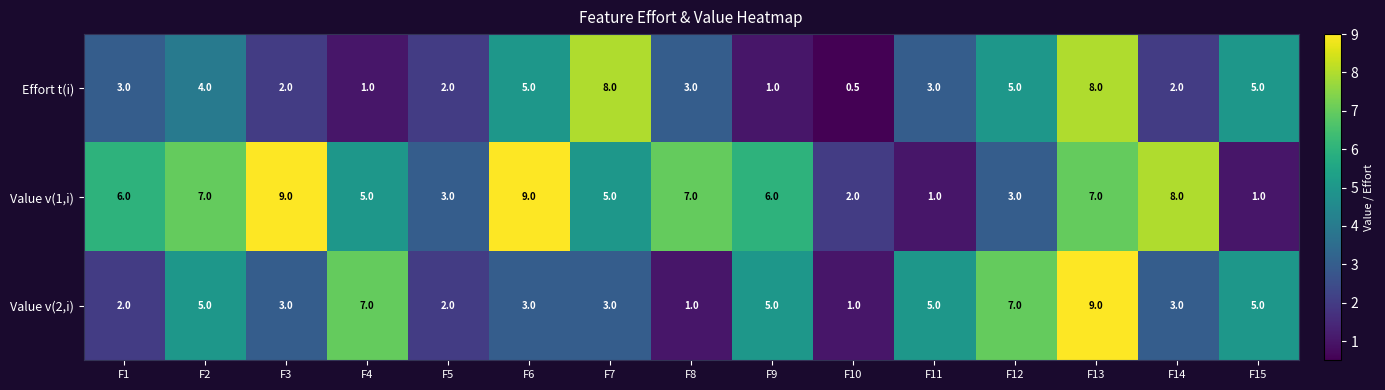

The Value v(1,i) series shows 5.0 at F7. True or false?

True